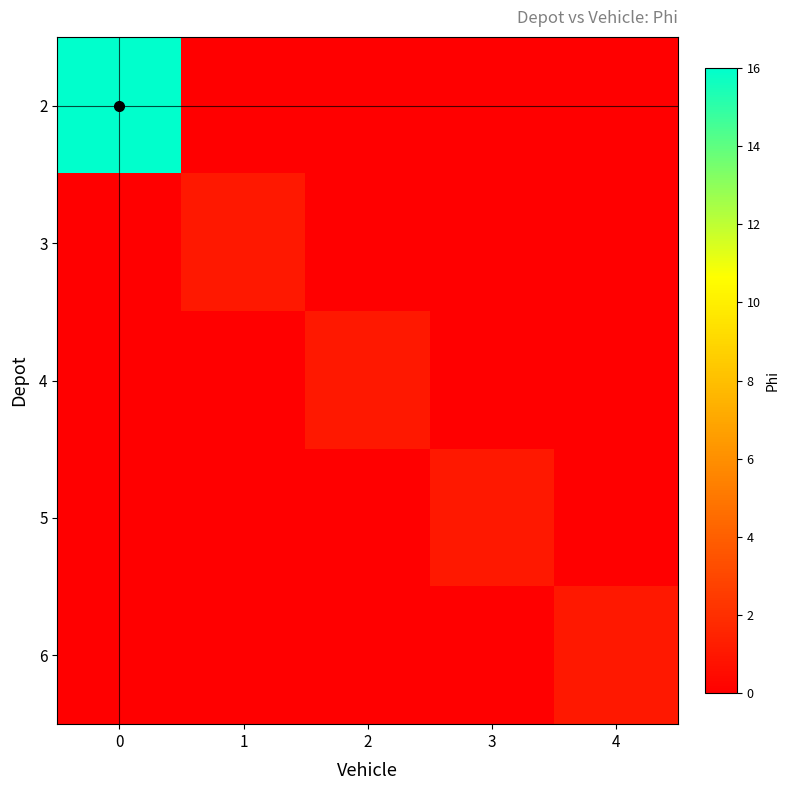

Reading left to right, extract all data points from this chart.

2: 0=16	1=0	2=0	3=0	4=0
3: 0=0	1=1	2=0	3=0	4=0
4: 0=0	1=0	2=1	3=0	4=0
5: 0=0	1=0	2=0	3=1	4=0
6: 0=0	1=0	2=0	3=0	4=1